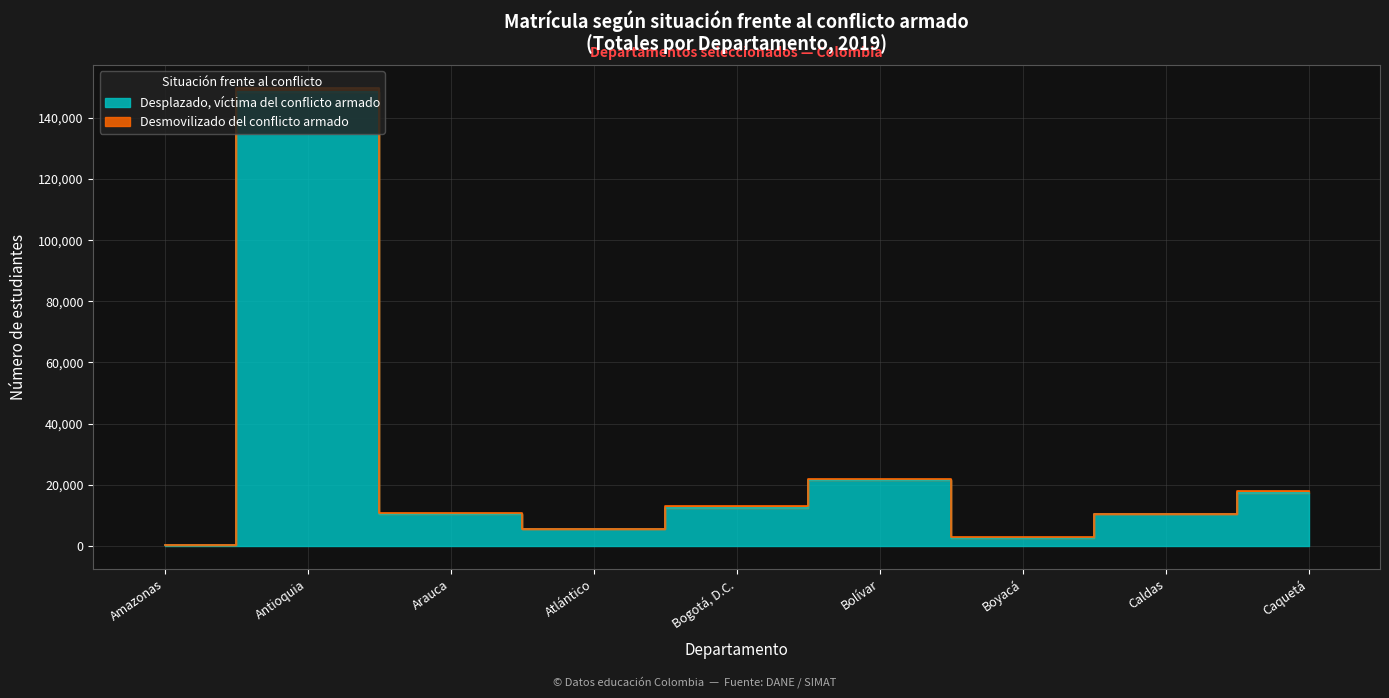

What is the sum of the values at Amazonas and Antioquia?

148668